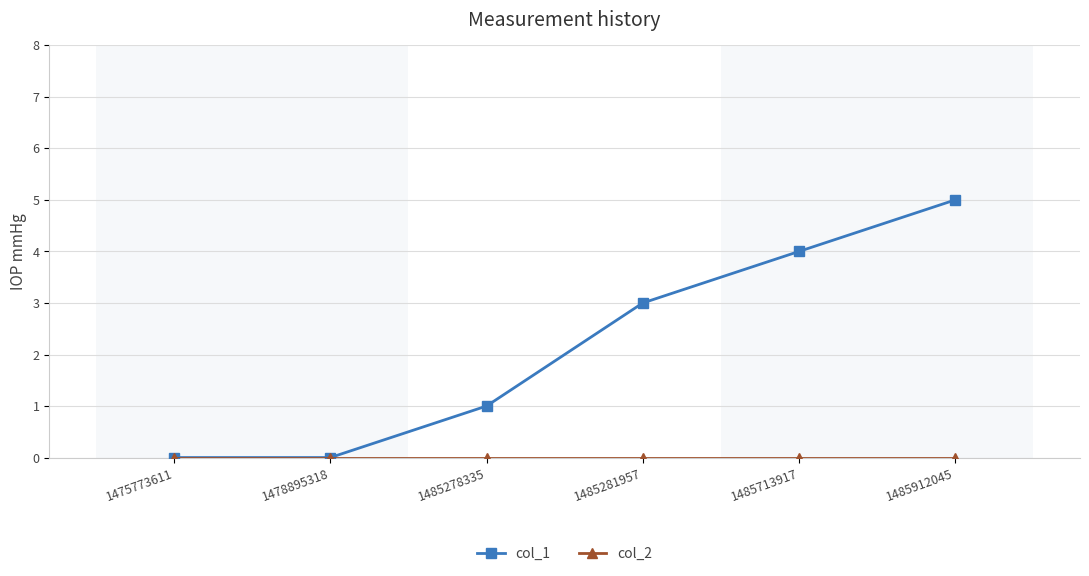

Which series has the largest range (max minus min)?

col_1